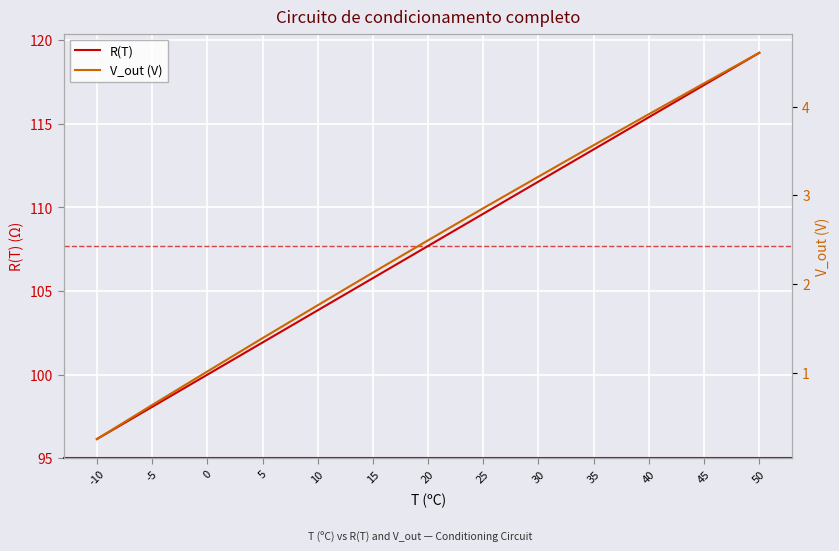

At which category is the sum across all series the highest?

50